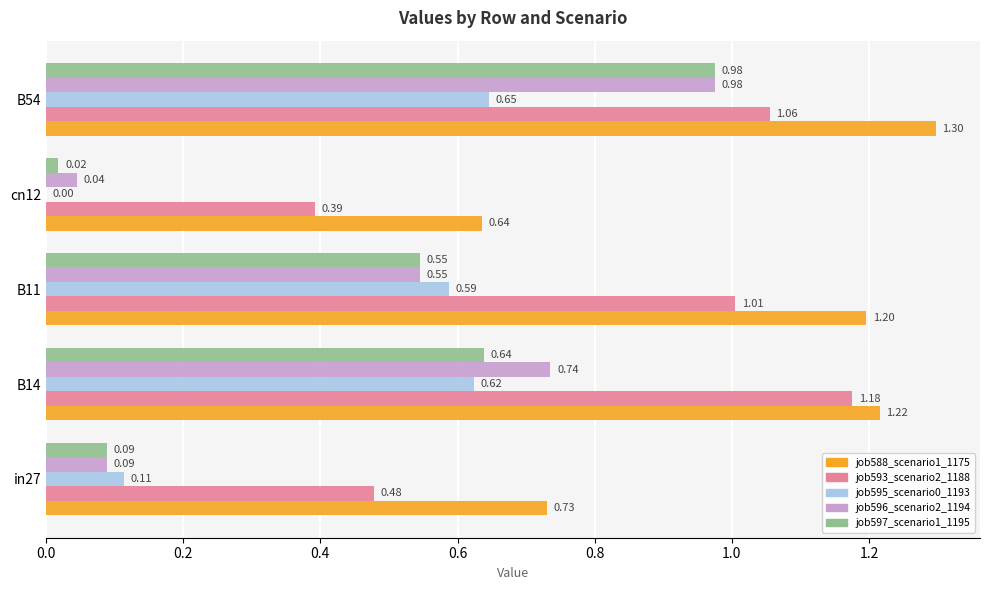

Where is job593_scenario2_1188 nearest to the value 0?

cn12